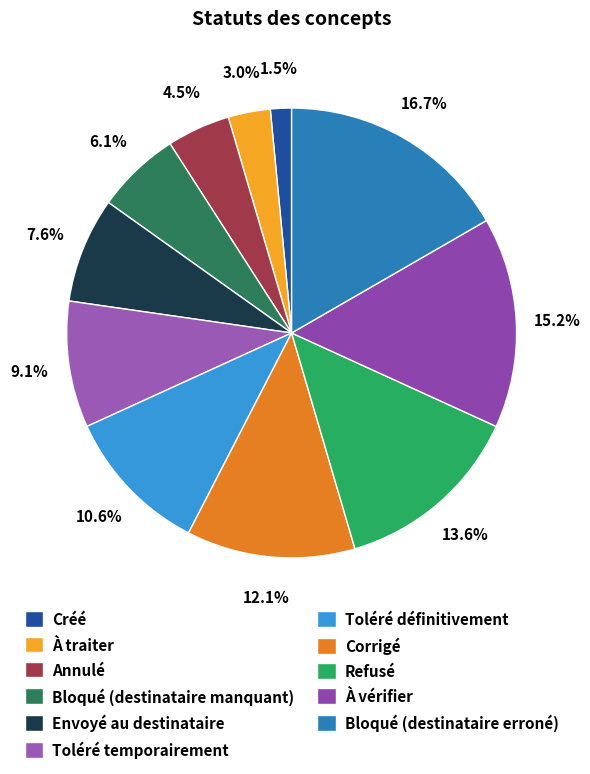

Which category has the biggest portion of the pie?

Bloqué (destinataire erroné)